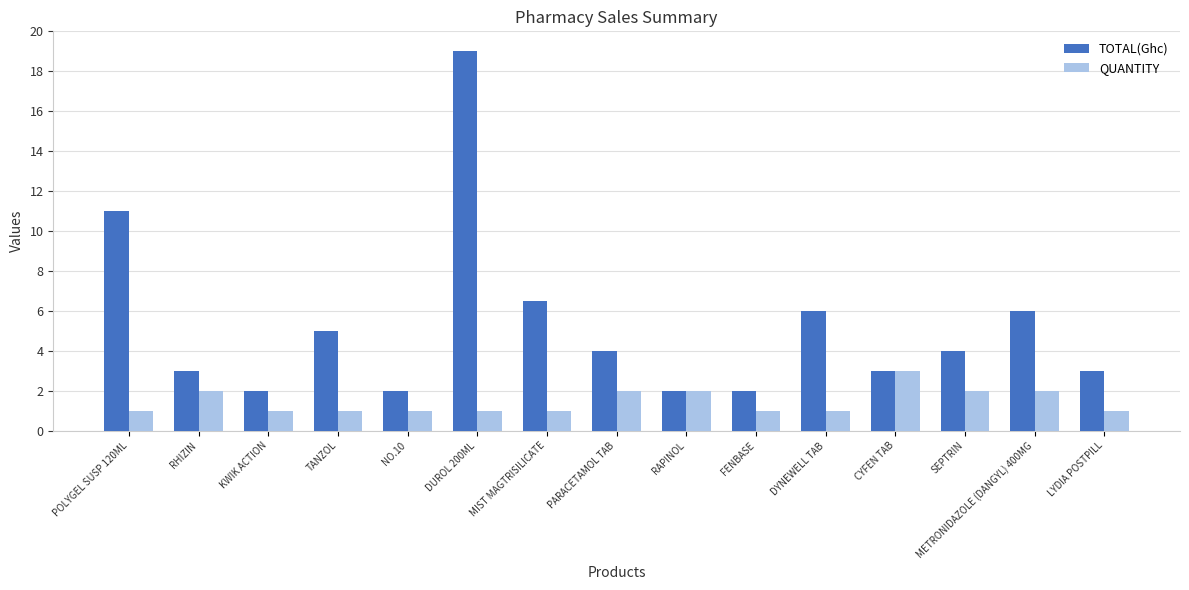

Read the QUANTITY value at DYNEWELL TAB.

1.0